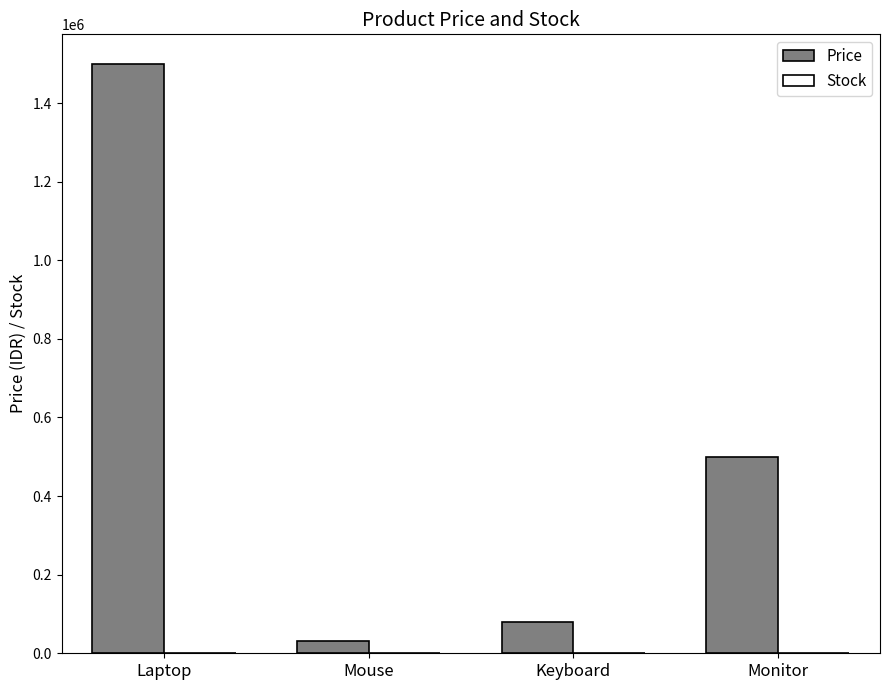

Between Mouse and Monitor, which series saw the biggest shift?

Price